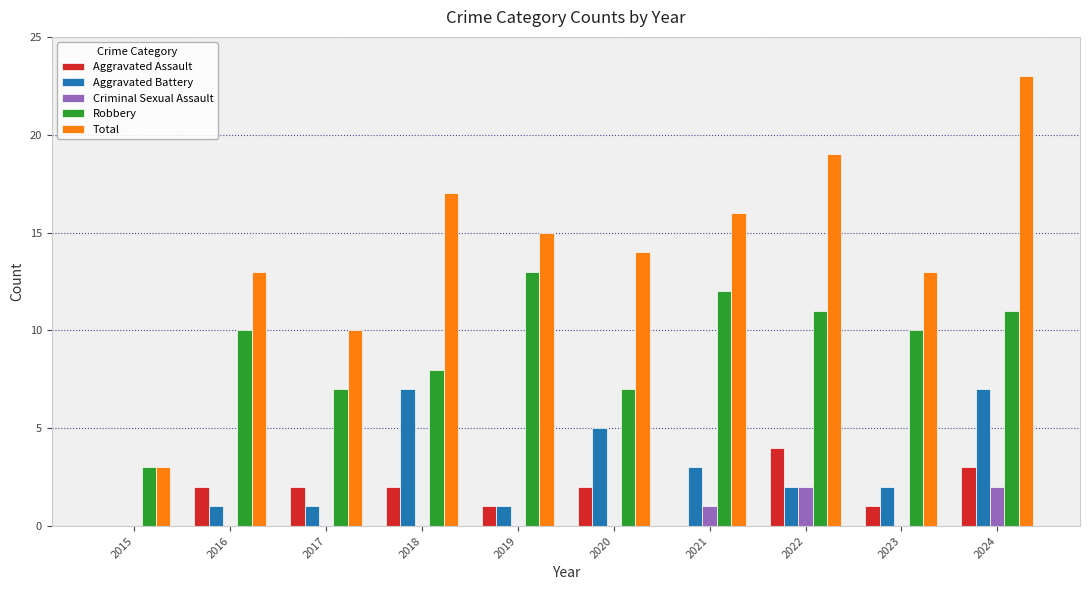

Which series changed the most between 2018 and 2020?

Total